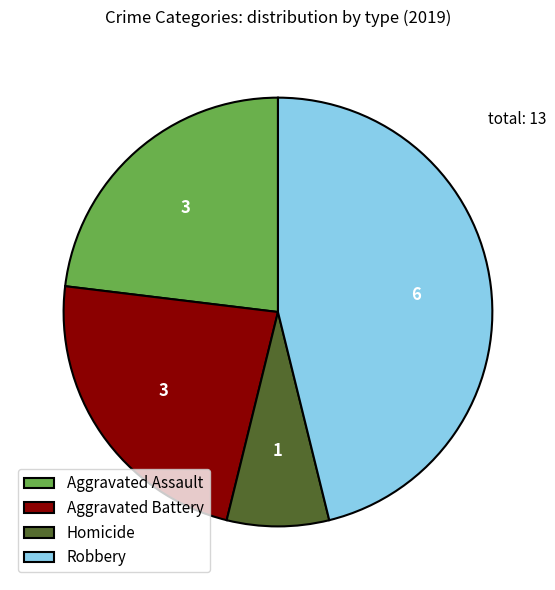

Between Robbery and Homicide, which is larger?

Robbery